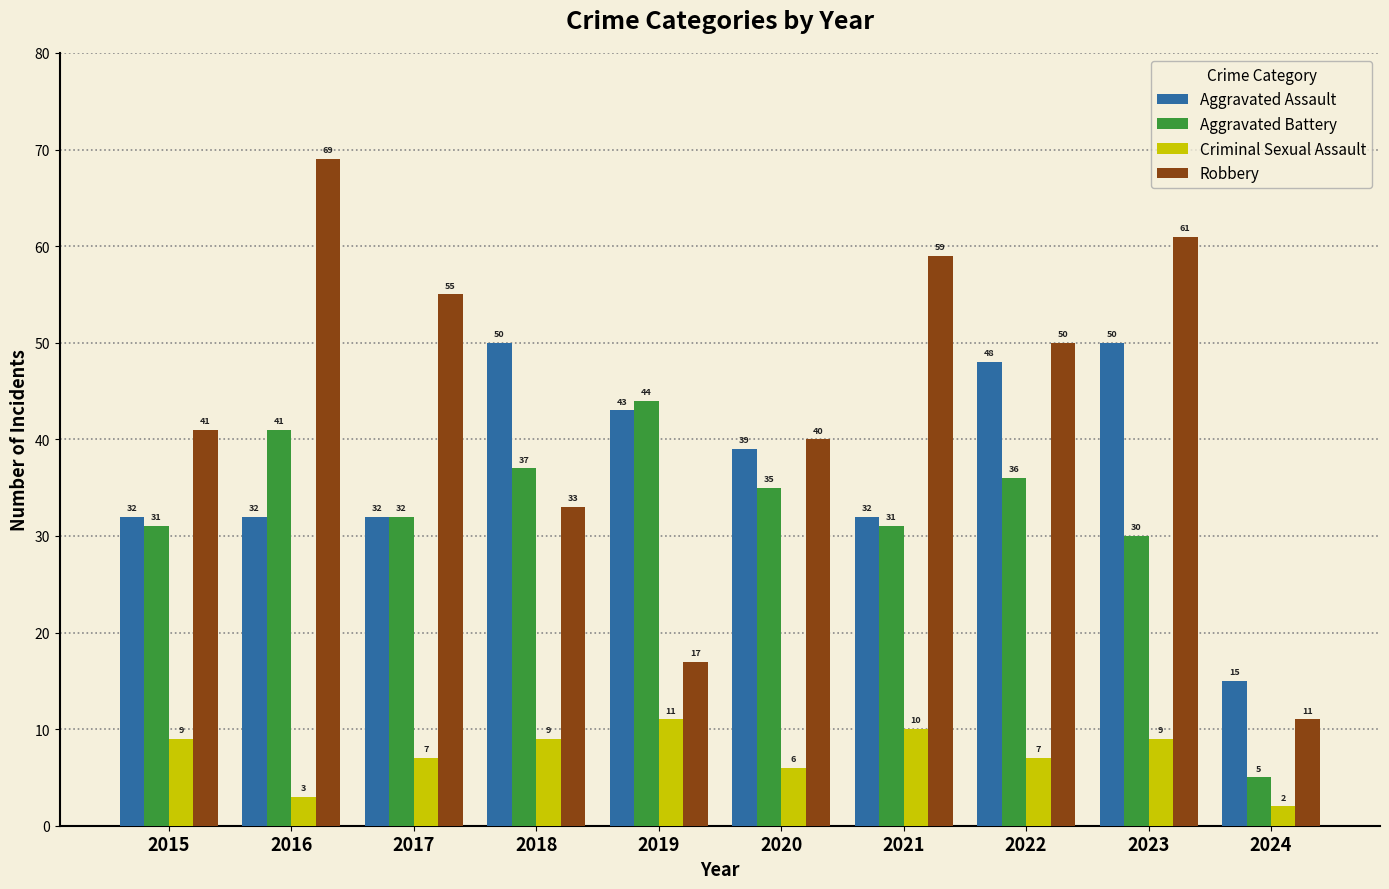

What is the greatest value displayed?

69